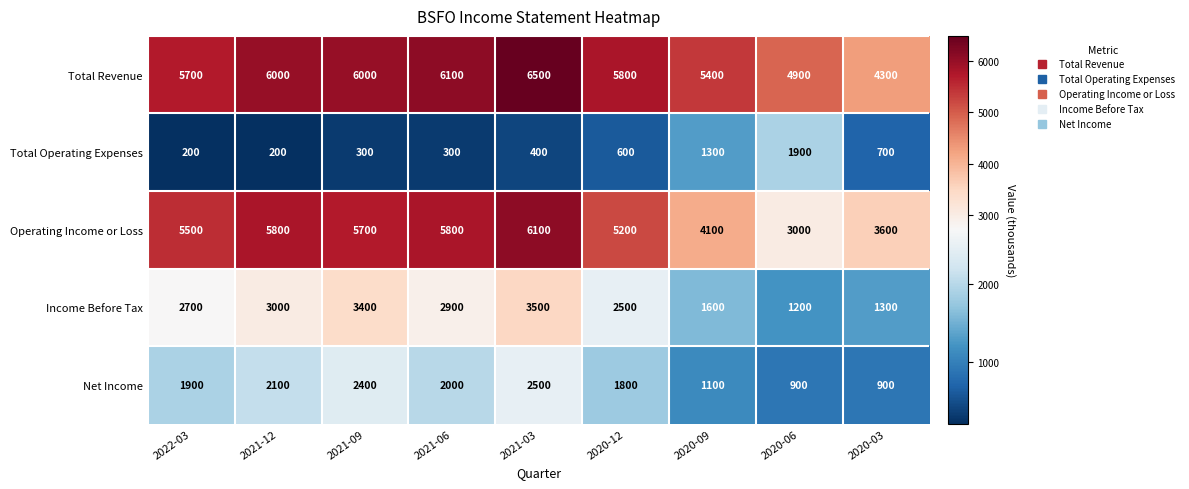

What is the total value across all series at 2021-12?

17100